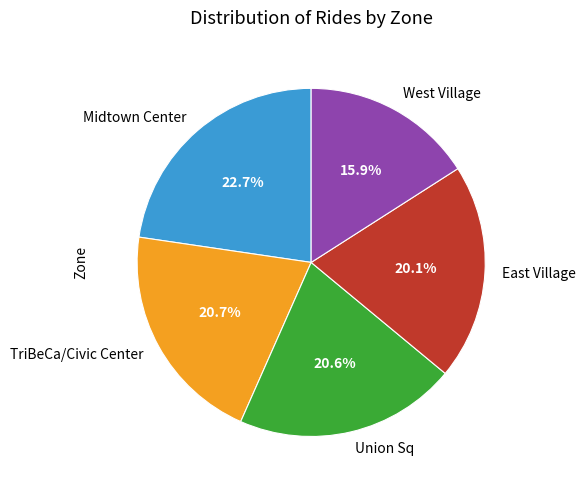

To the nearest percent, what portion does Midtown Center represent?

23%